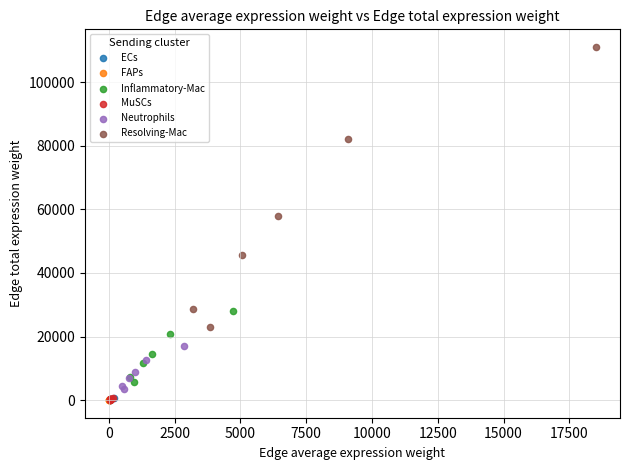

Which series has the widest spread of Y values?

Resolving-Mac